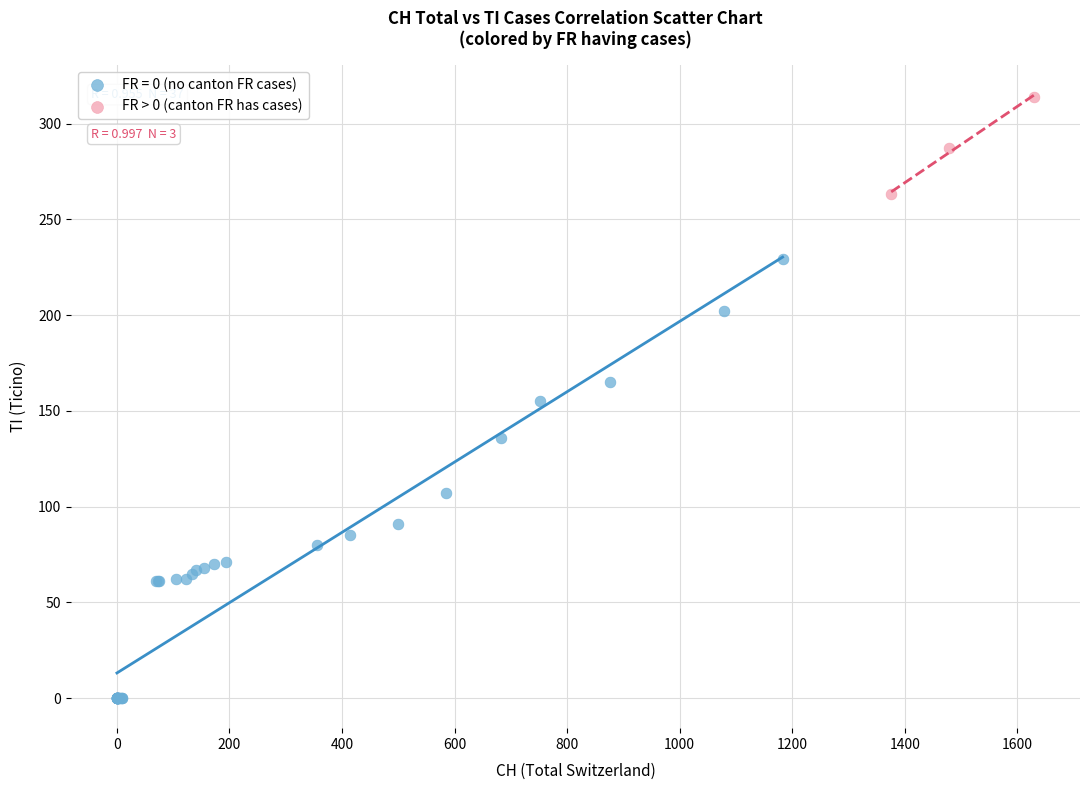

Which series contains the lowest Y value?

FR = 0 (no canton FR cases)